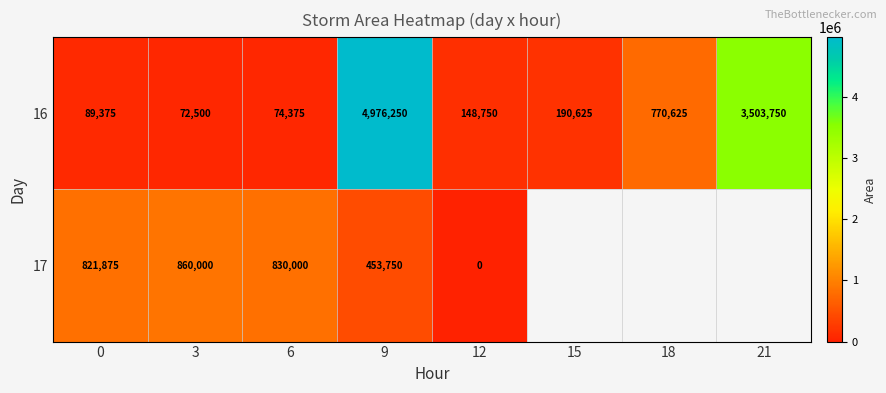

At 9, list the series in order from largest to smallest.

16, 17